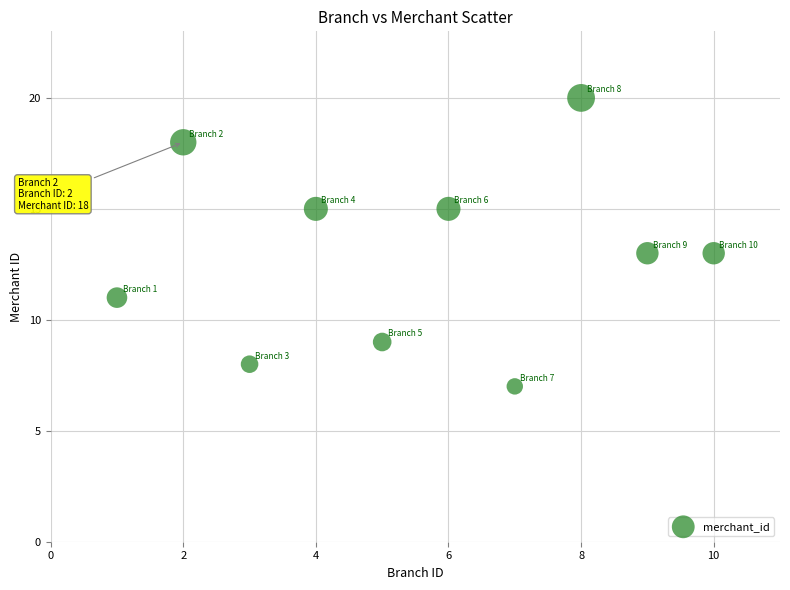

What is the range of X values (max minus min)?

9